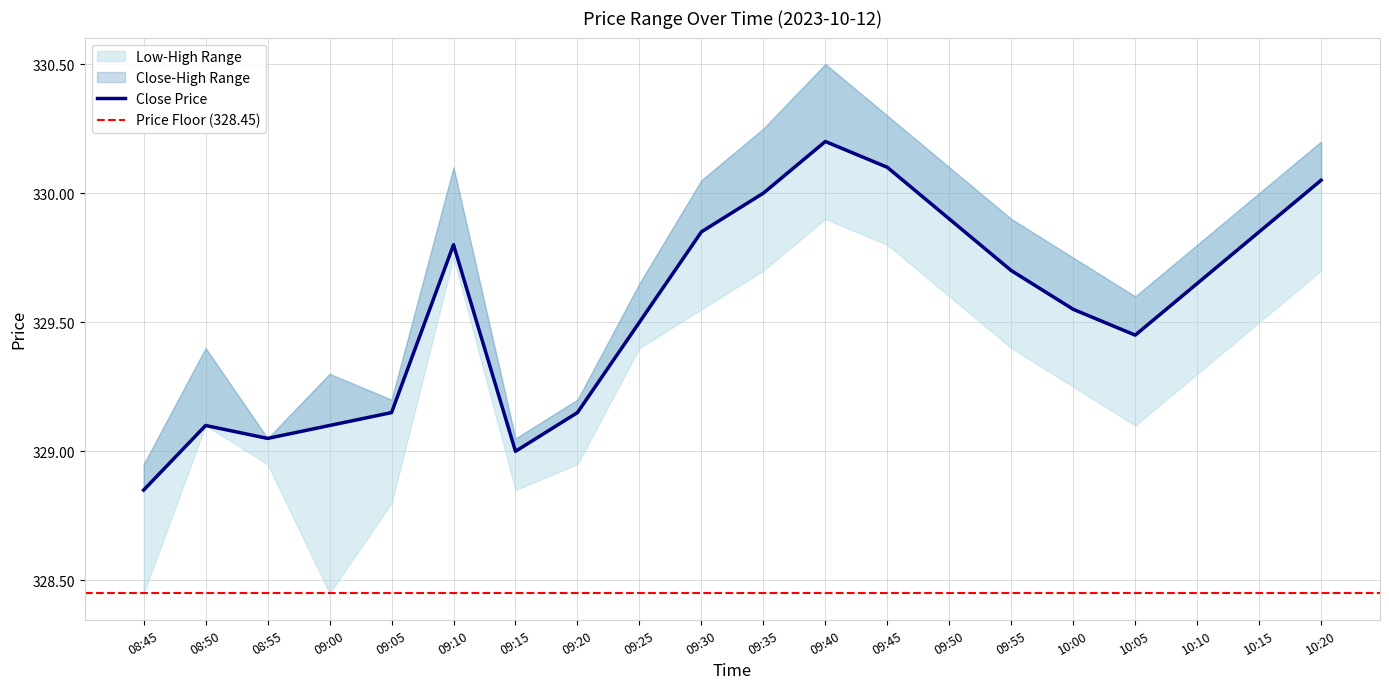

At which category does low reach its first local peak?

08:50